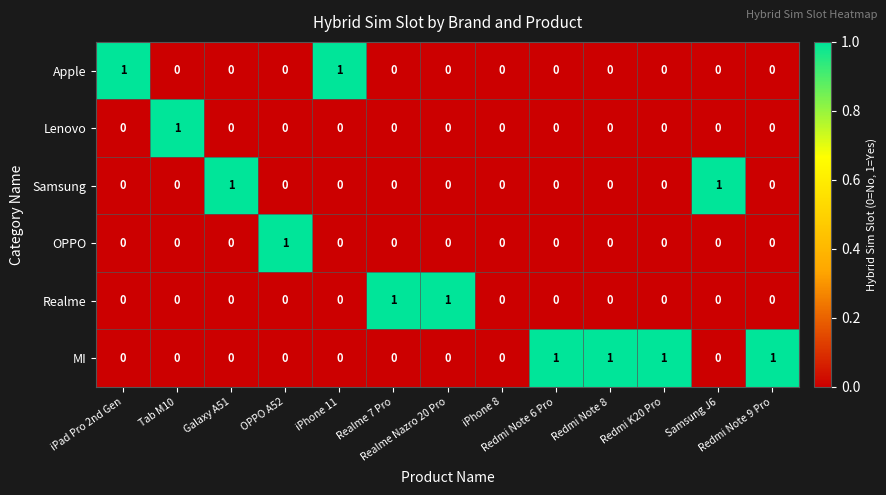

Count the Realme values in the range 0 to 1.

13